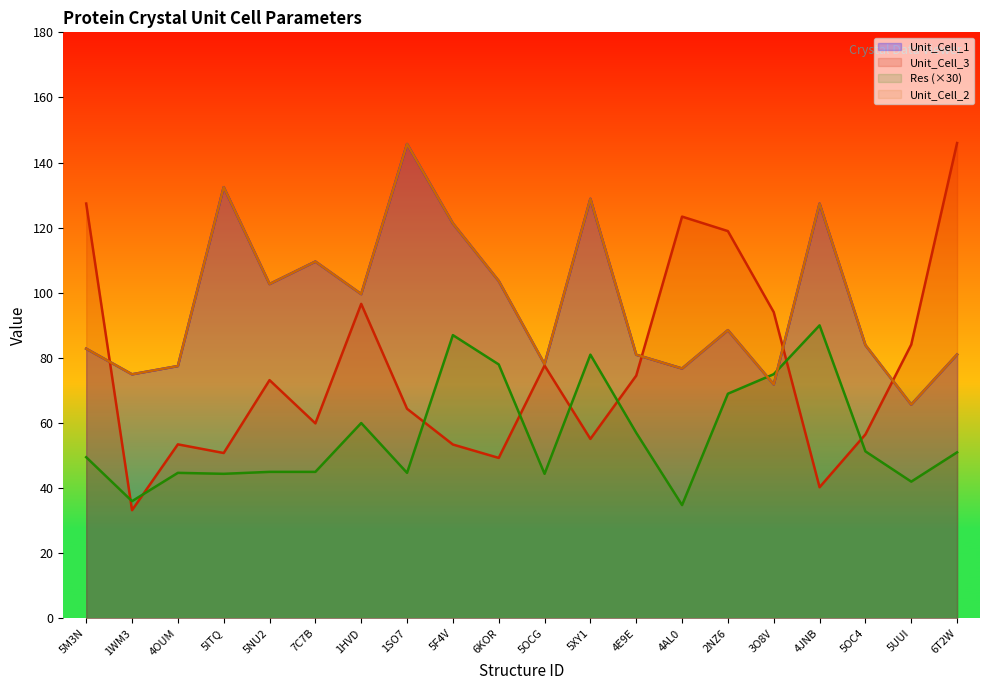

Does the chart display data point markers on the line(s)?

No